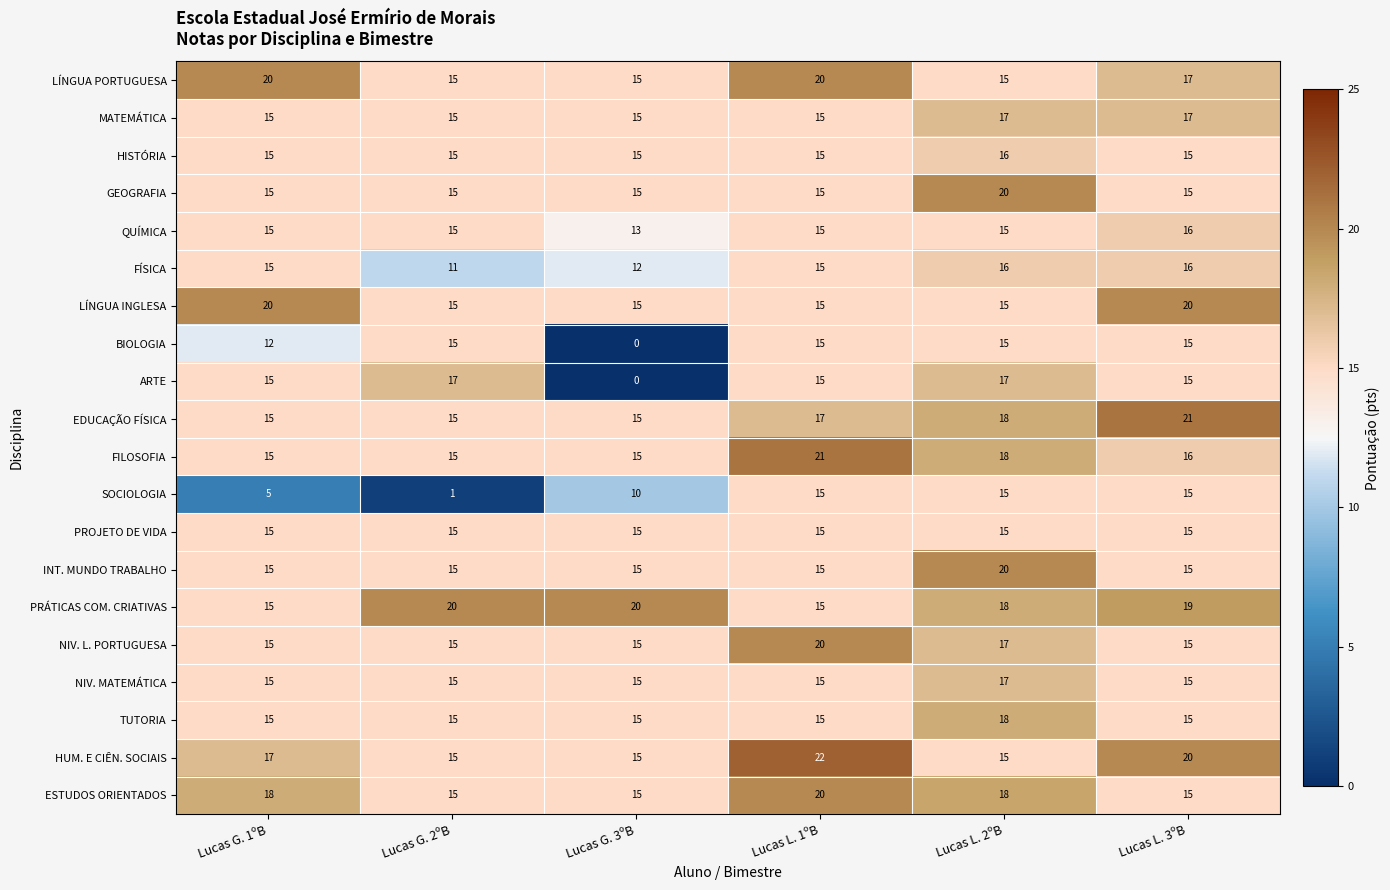

What is the greatest value displayed?

22